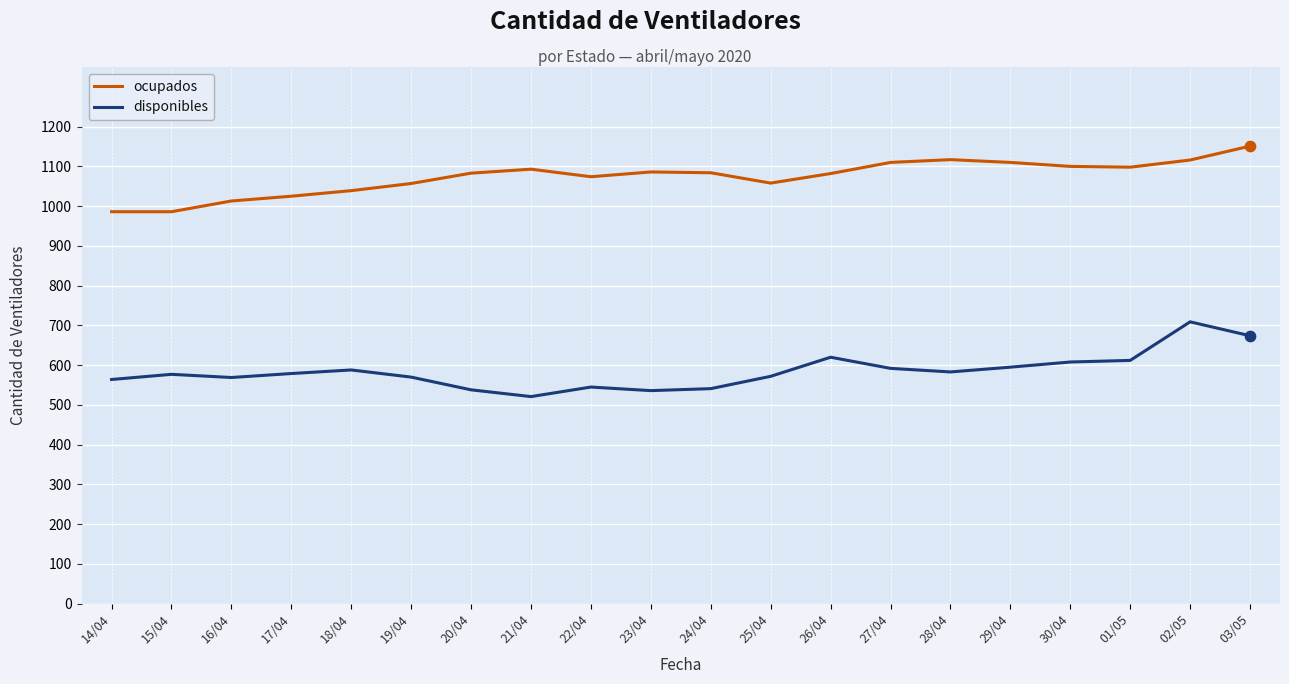

What is the spread (max minus min) of values at 23/04?

550